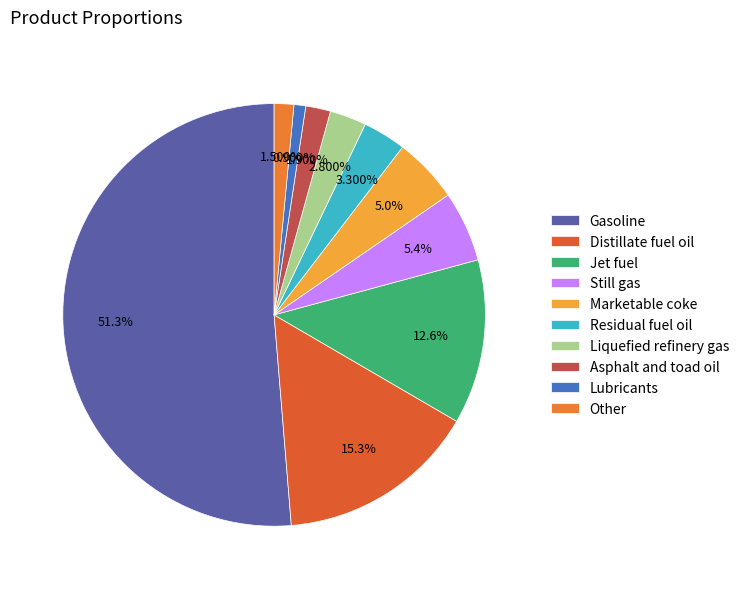

How many segments does this pie chart have?

10